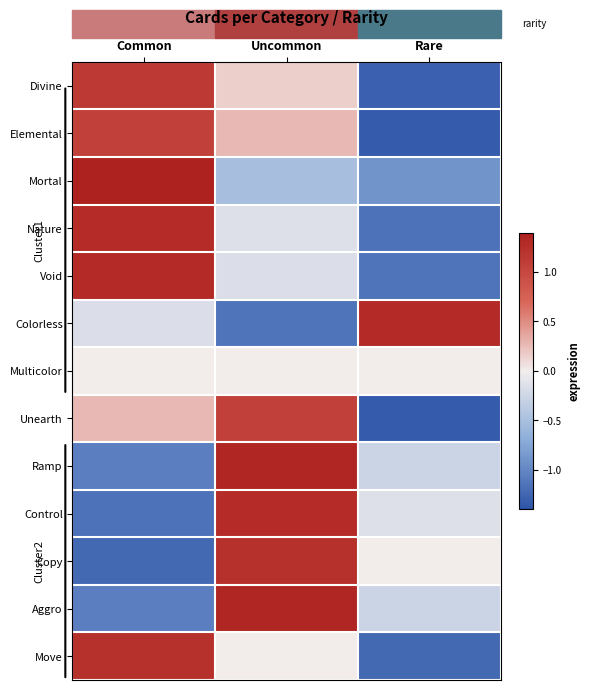

Which series changed the most between Uncommon and Rare?

Colorless